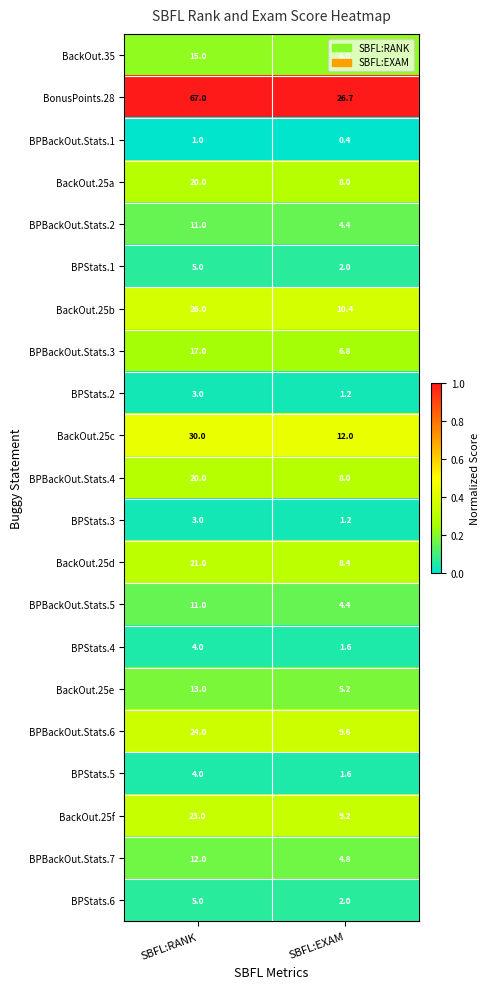

Which series has the largest total across all categories?

BonusPoints.28